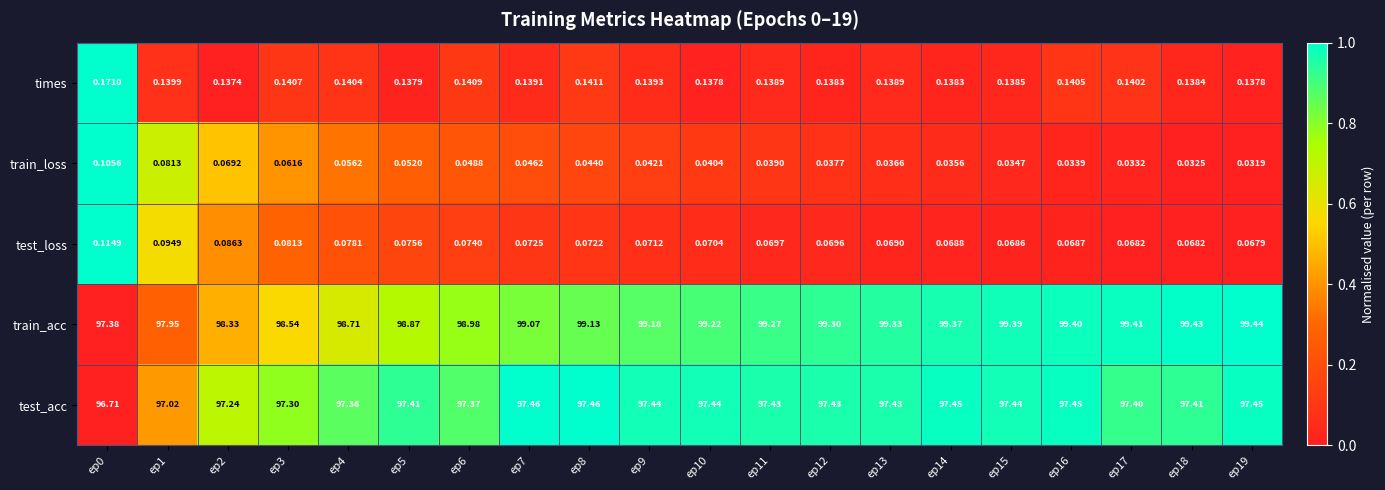

Which series changed the most between ep2 and ep5?

train_acc